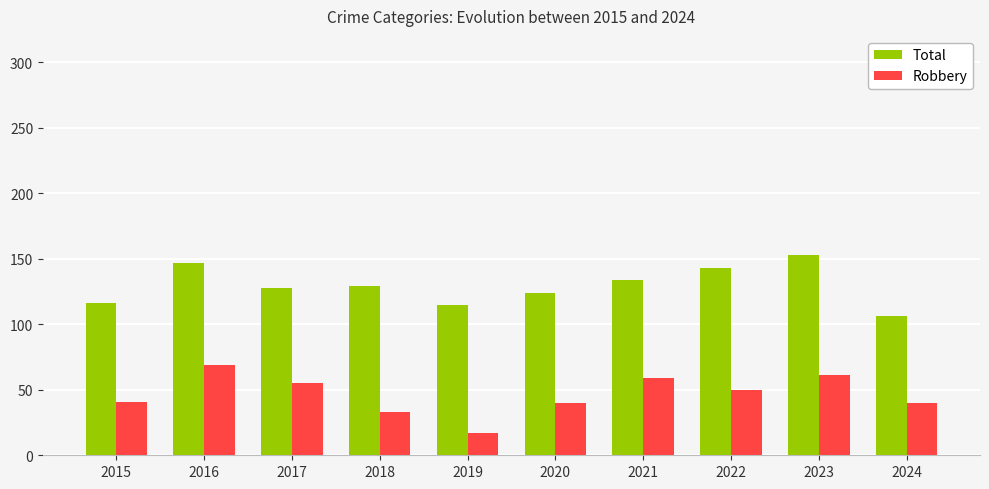

What is the difference between the highest and lowest values at 2020?

84